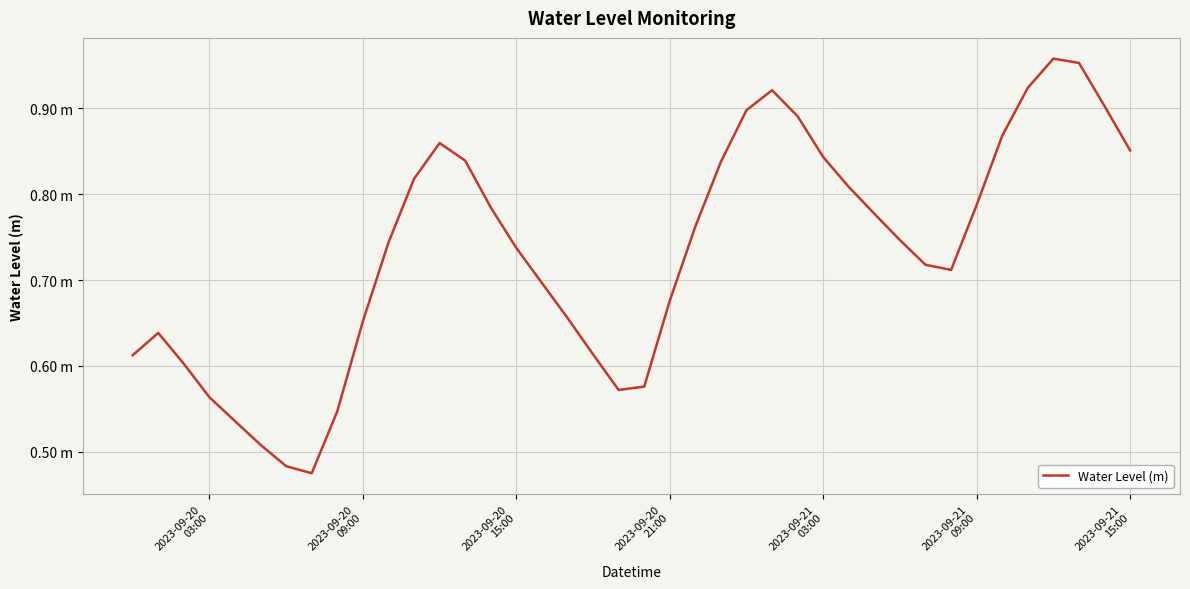

What is the value of the 39th point from the left?

0.9